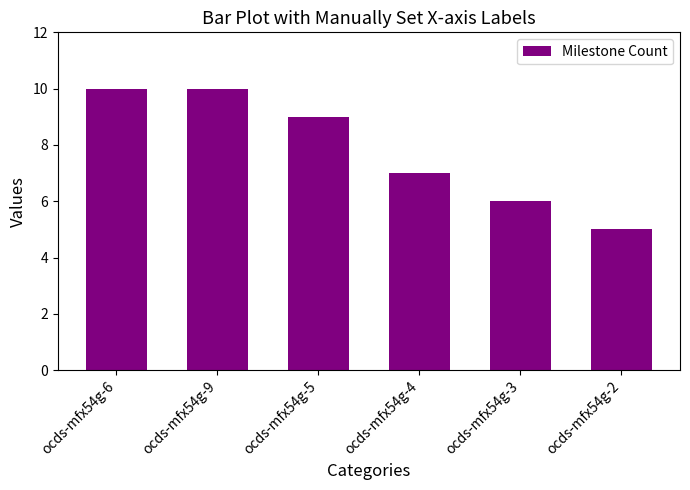

What is the change in value from ocds-mfx54g-9 to ocds-mfx54g-3?

-4